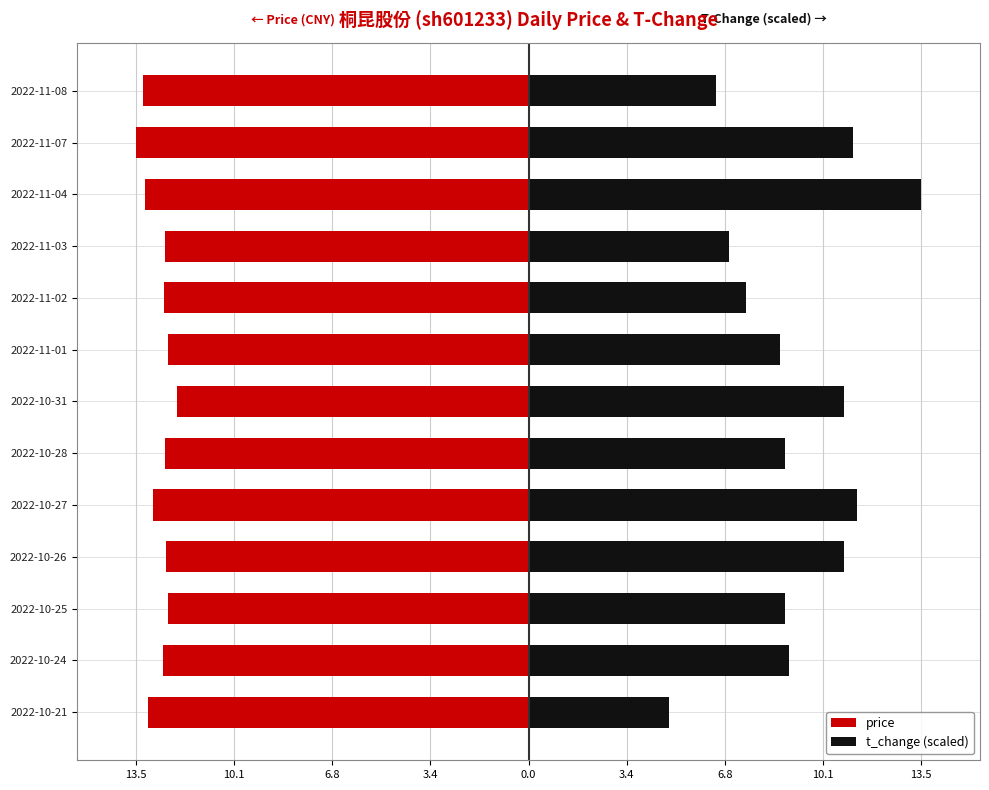

How many data points in t_change (scaled) are less than 8?

4